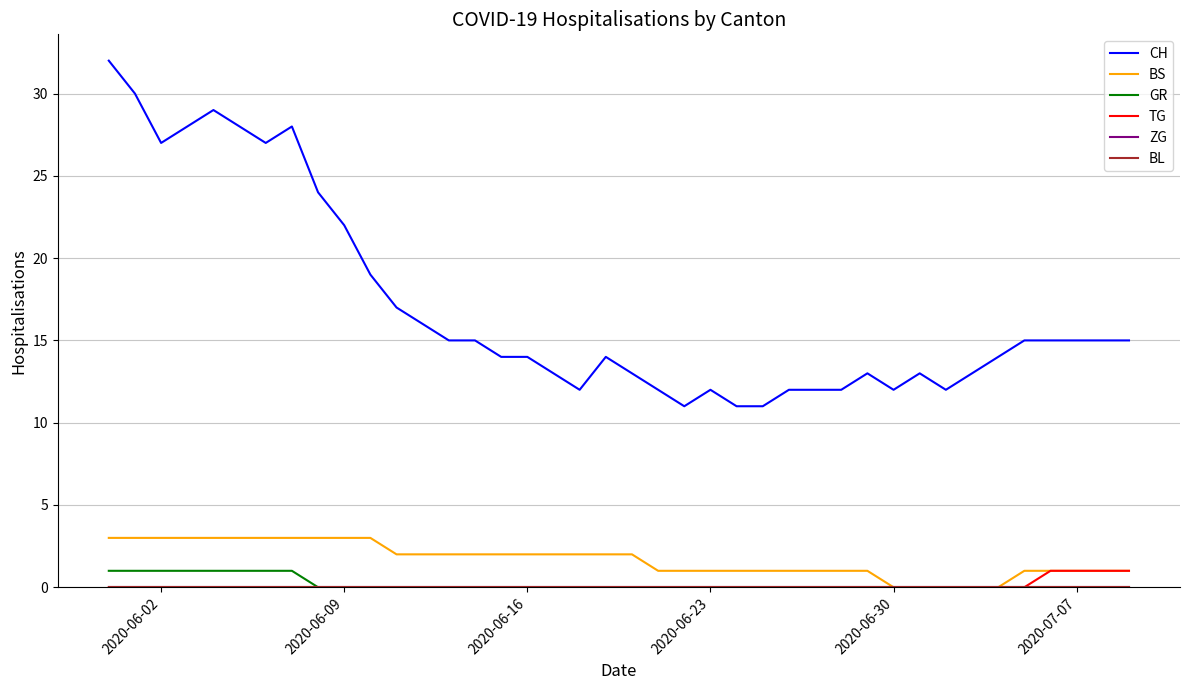

True or false: CH and BL intersect in this chart.

False